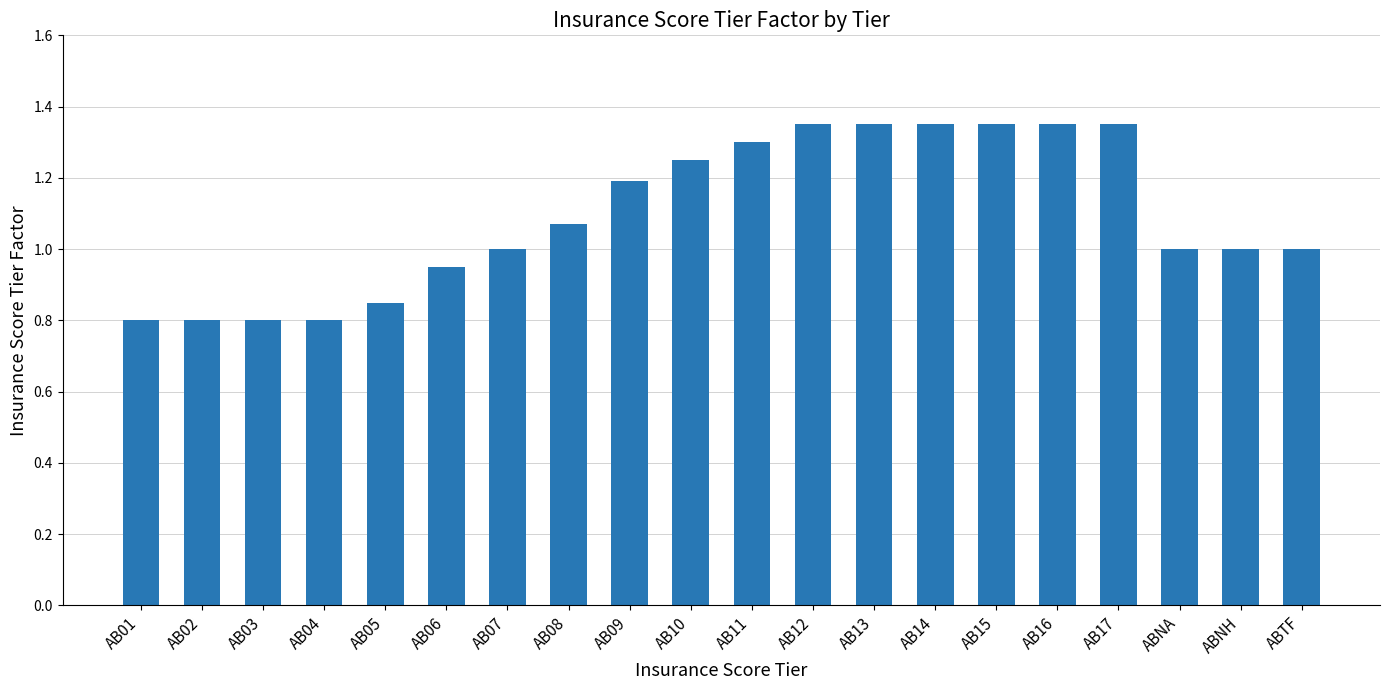

What is the label of the 12th bar from the right?

AB09